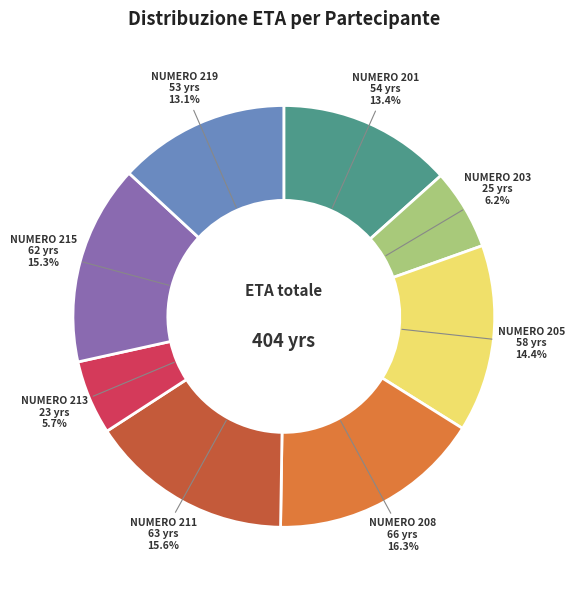

Is there a majority slice in this chart?

No